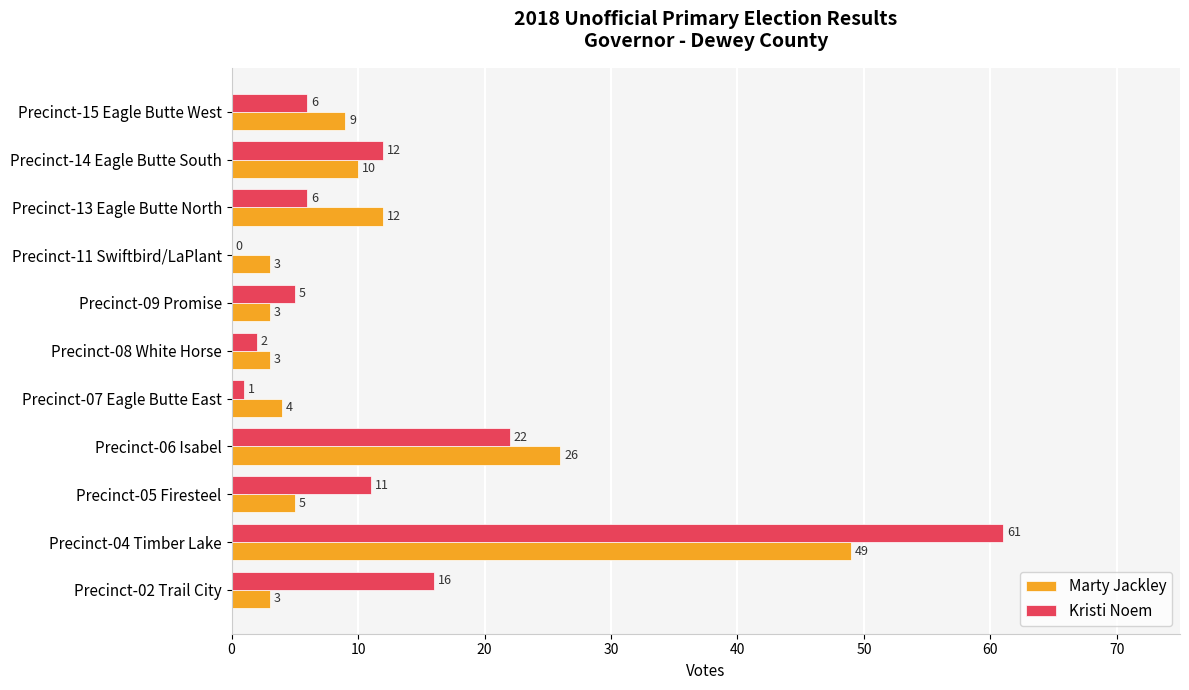

Which series changed the most between Precinct-06 Isabel and Precinct-08 White Horse?

Marty Jackley